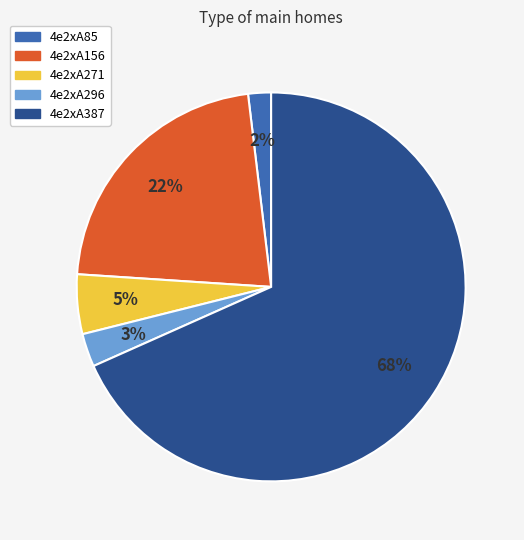

To the nearest percent, what is the combined percentage of 4e2xA387 and 4e2xA296?

71%